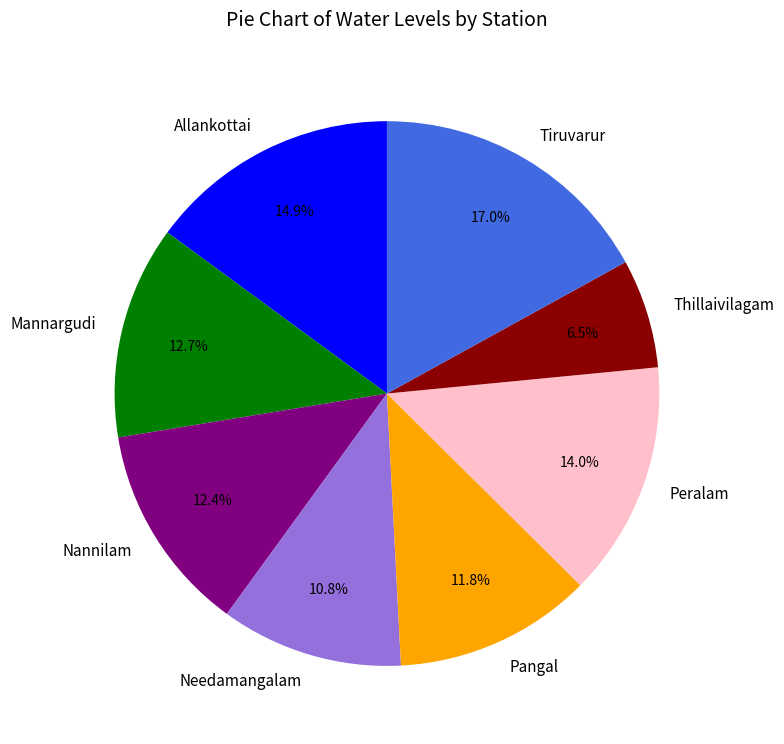

What is the largest slice in the pie chart?

Tiruvarur